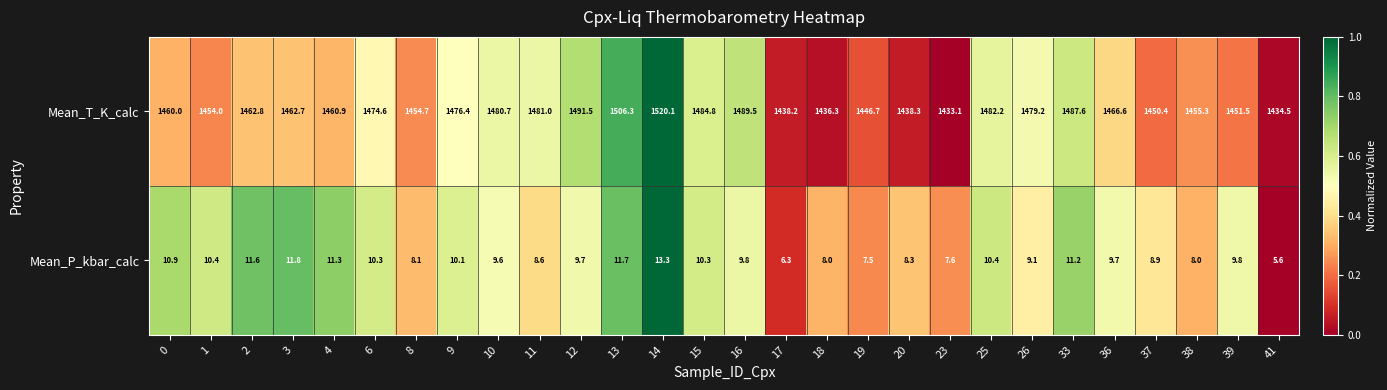

Is it true that Mean_P_kbar_calc equals 7.6 at 23?

True